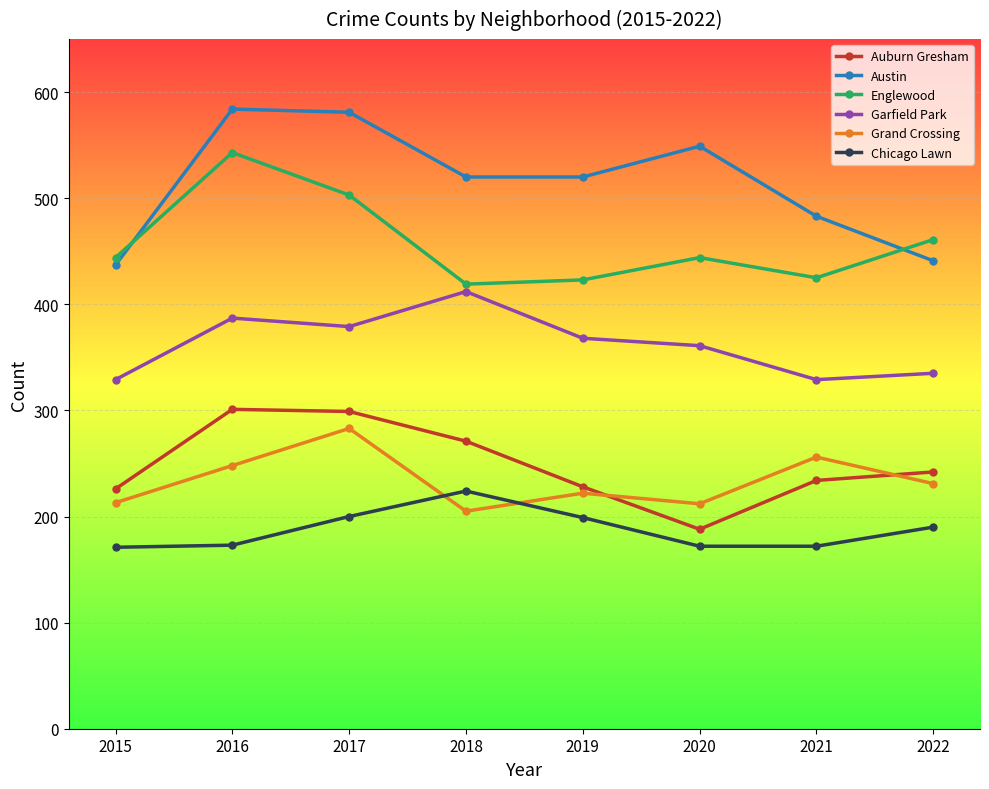

What is the value of the Auburn Gresham point at the 1st from the left?

226